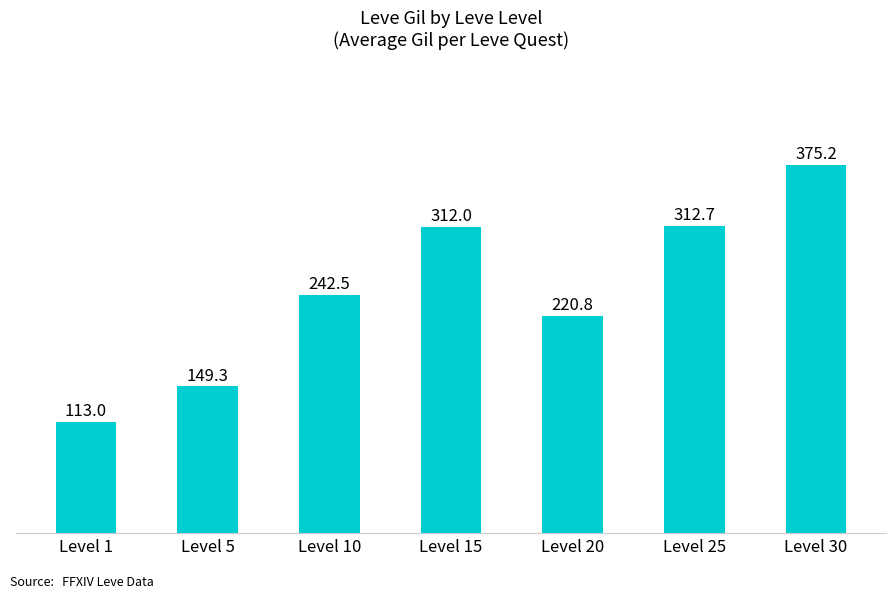

The value at Level 5 is 149.3. True or false?

True